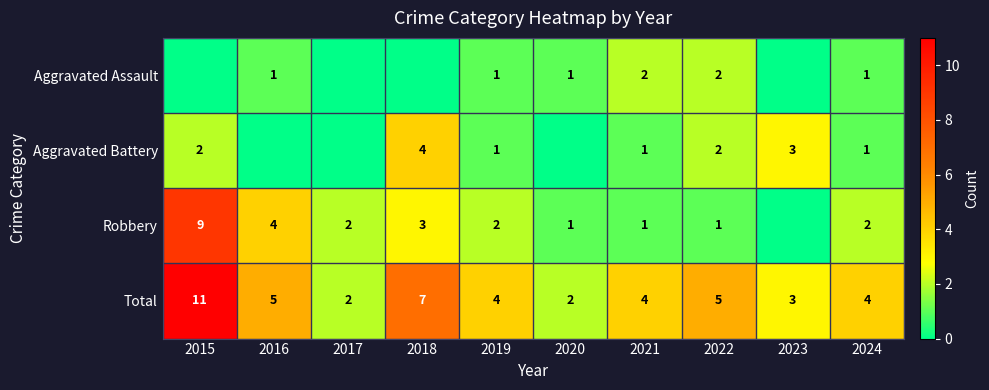

How many distinct data groups are displayed?

4